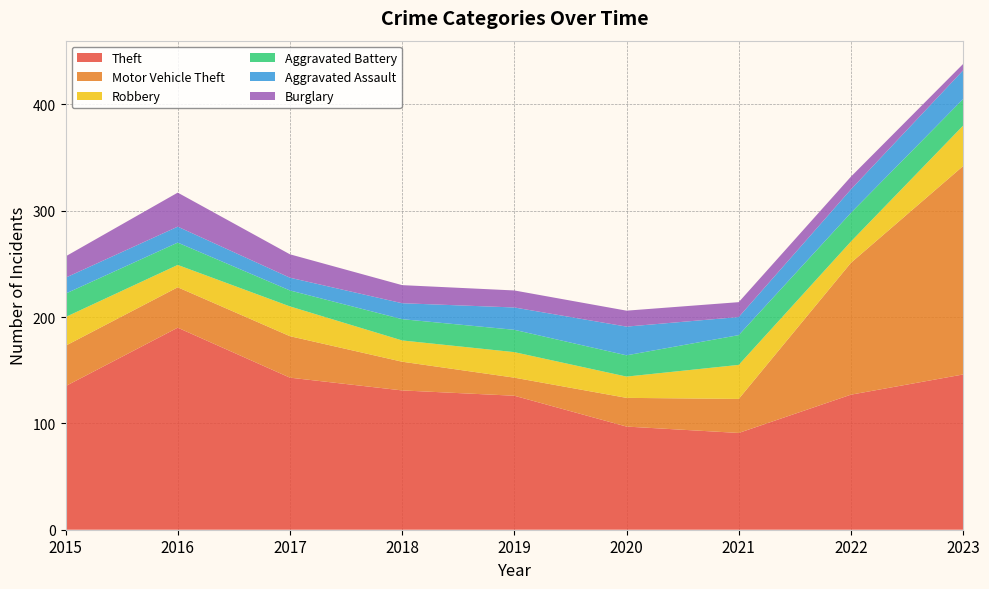

Reading right to left, extract all data points from this chart.

Theft: 146	127	91	97	126	131	143	190	135
Motor Vehicle Theft: 196	124	32	27	17	27	39	38	38
Robbery: 38	20	32	20	24	20	28	21	27
Aggravated Battery: 25	27	28	20	21	20	15	21	22
Aggravated Assault: 27	22	17	27	21	15	12	15	15
Burglary: 6	12	14	15	16	17	22	32	20